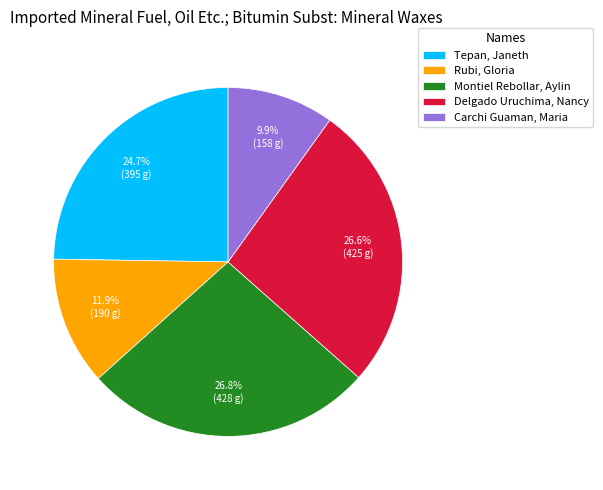

Is there a majority slice in this chart?

No